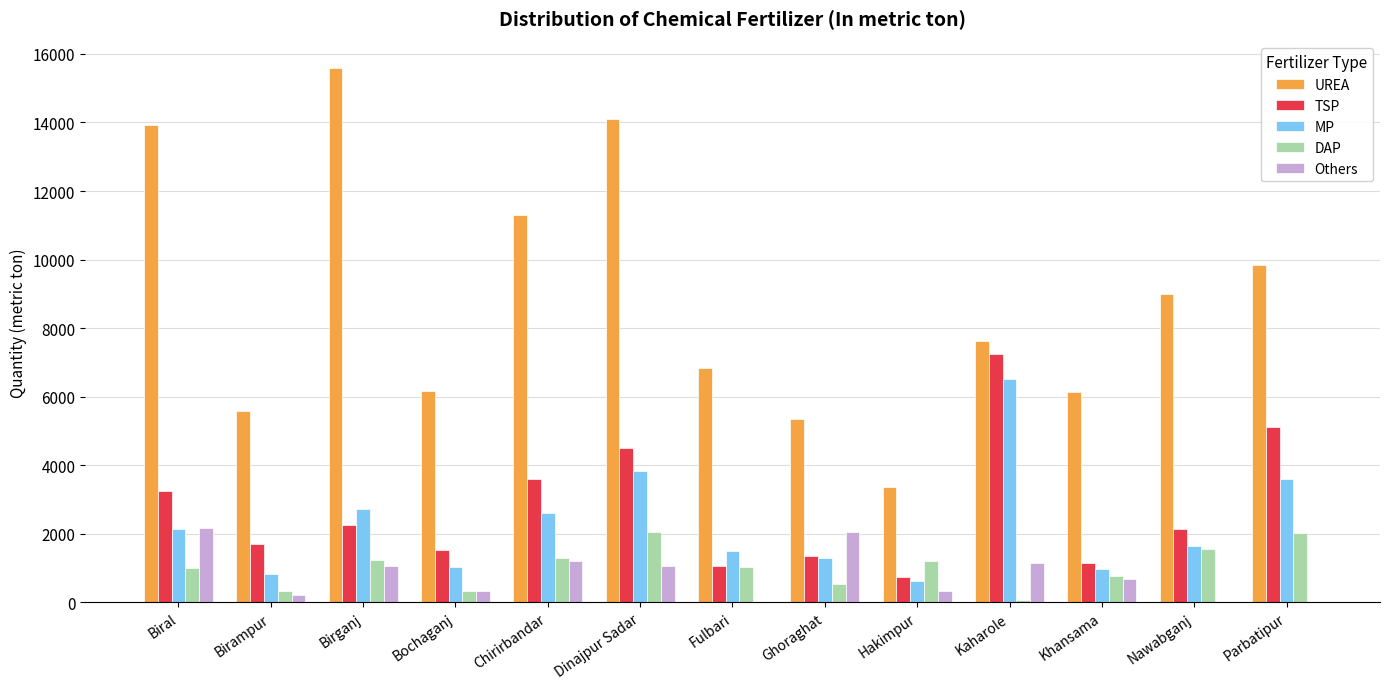

What is the average value of the MP series?

2249